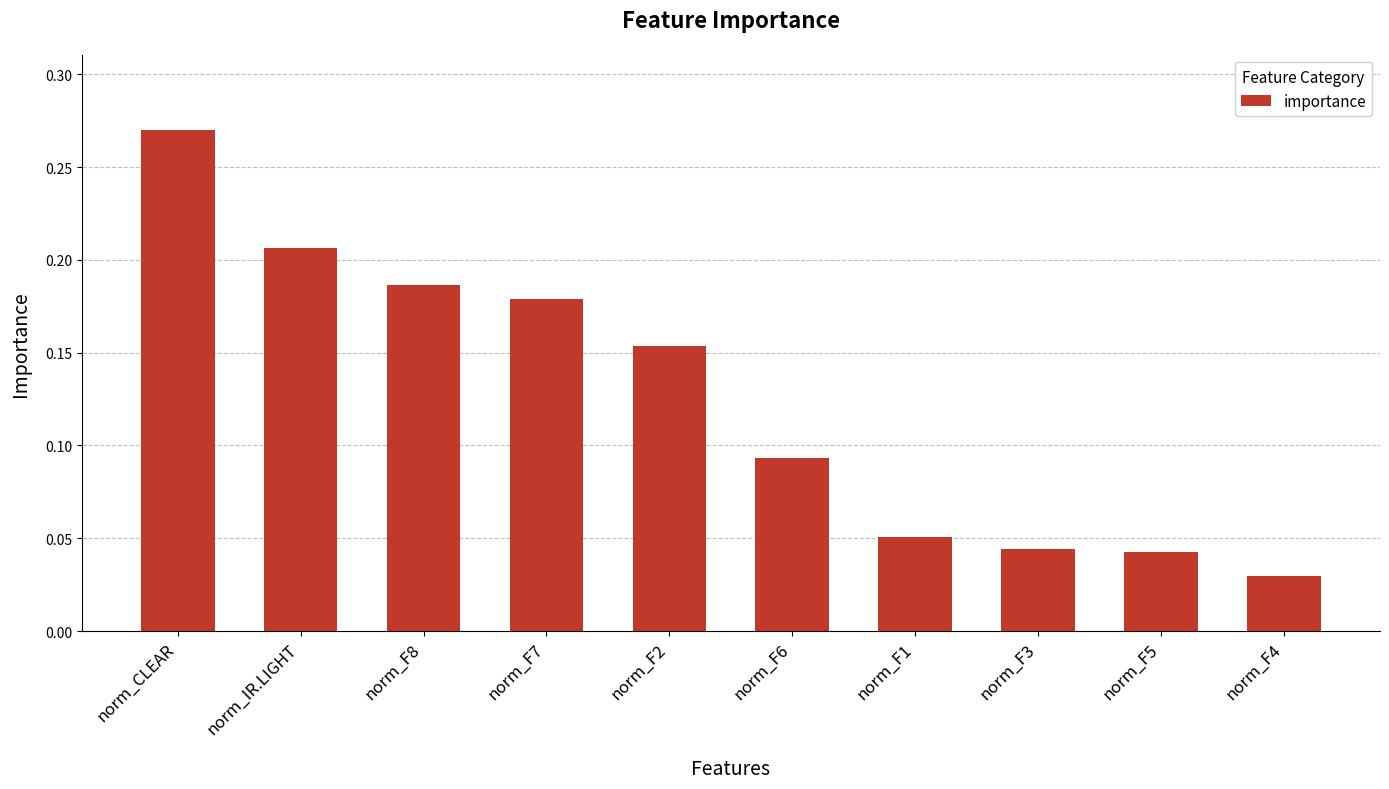

What is the label of the 6th bar from the right?

norm_F2